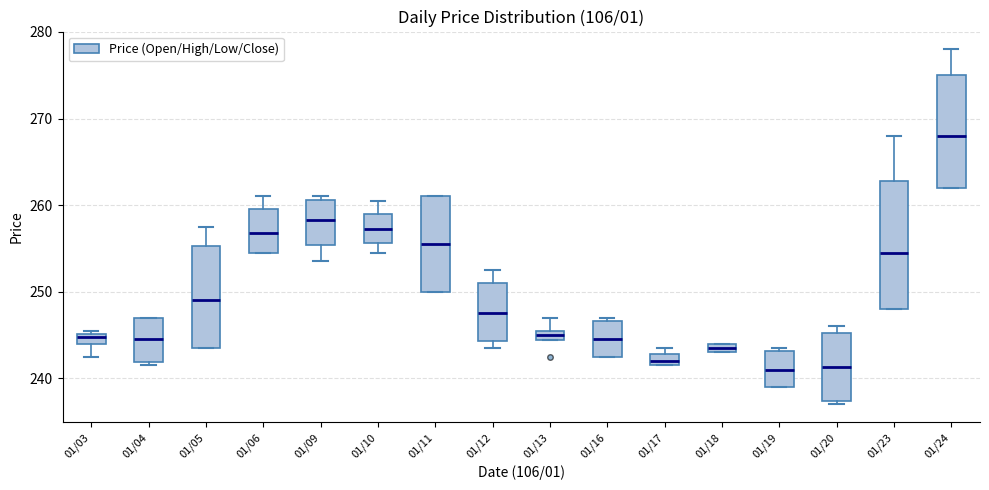

Which box's median line is the highest?

01/24